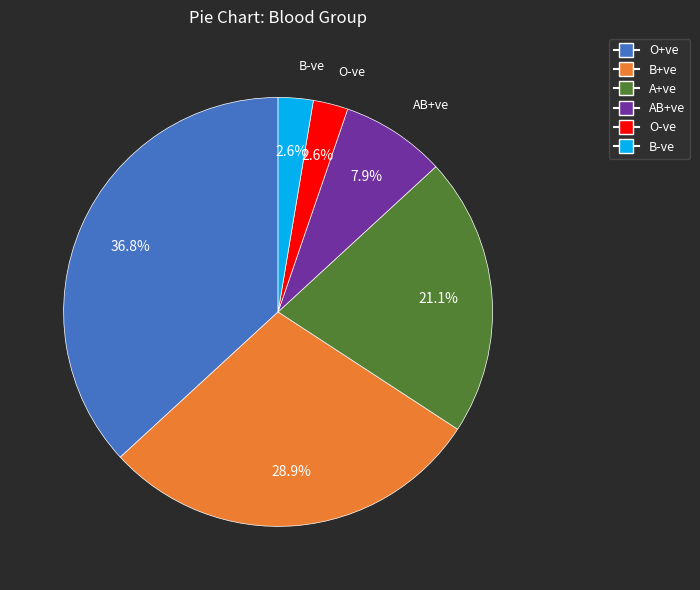

Does any single category account for the majority?

No